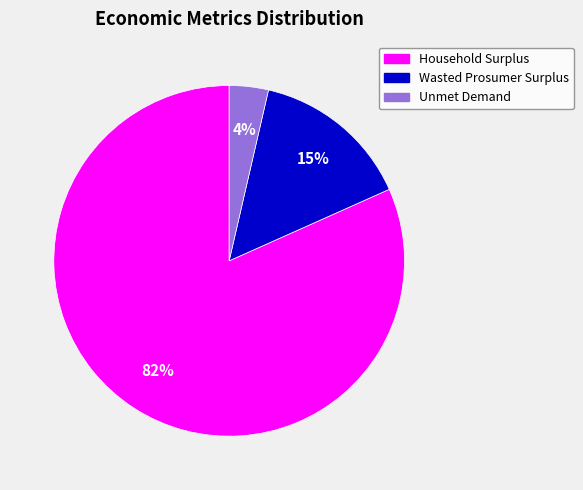

True or false: Unmet Demand accounts for 4% of the total.

True